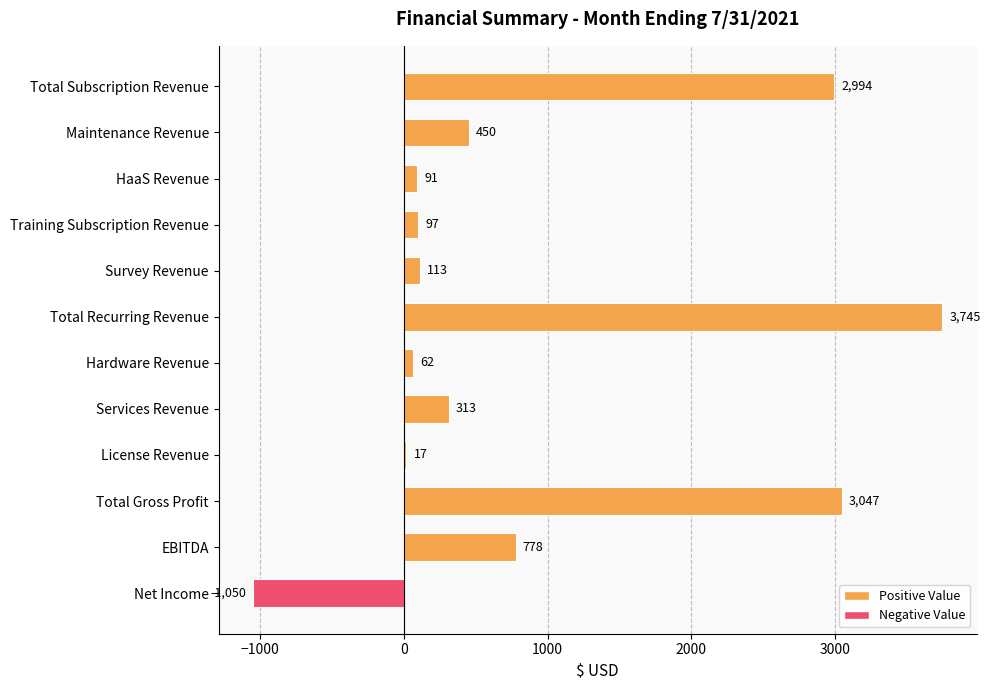

How many bars are there in total?

12